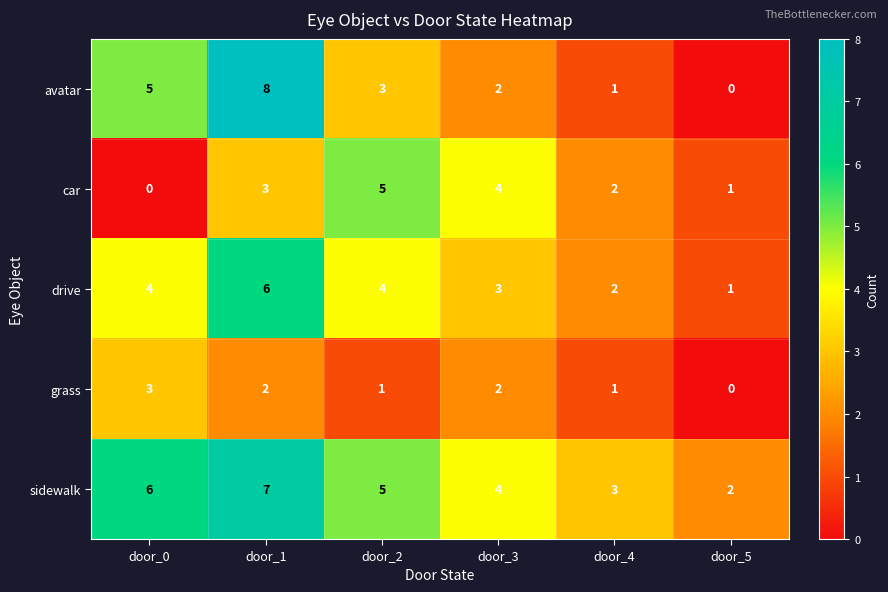

Reading right to left, list all the values displayed in this chart.

avatar: 0	1	2	3	8	5
car: 1	2	4	5	3	0
drive: 1	2	3	4	6	4
grass: 0	1	2	1	2	3
sidewalk: 2	3	4	5	7	6